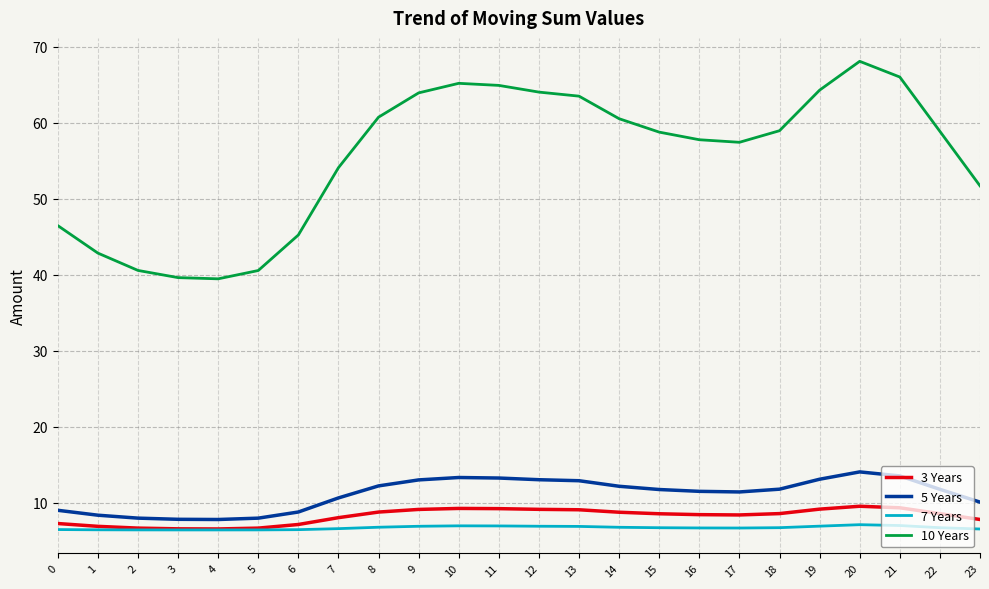

Between 11 and 23, which series saw the biggest shift?

10 Years